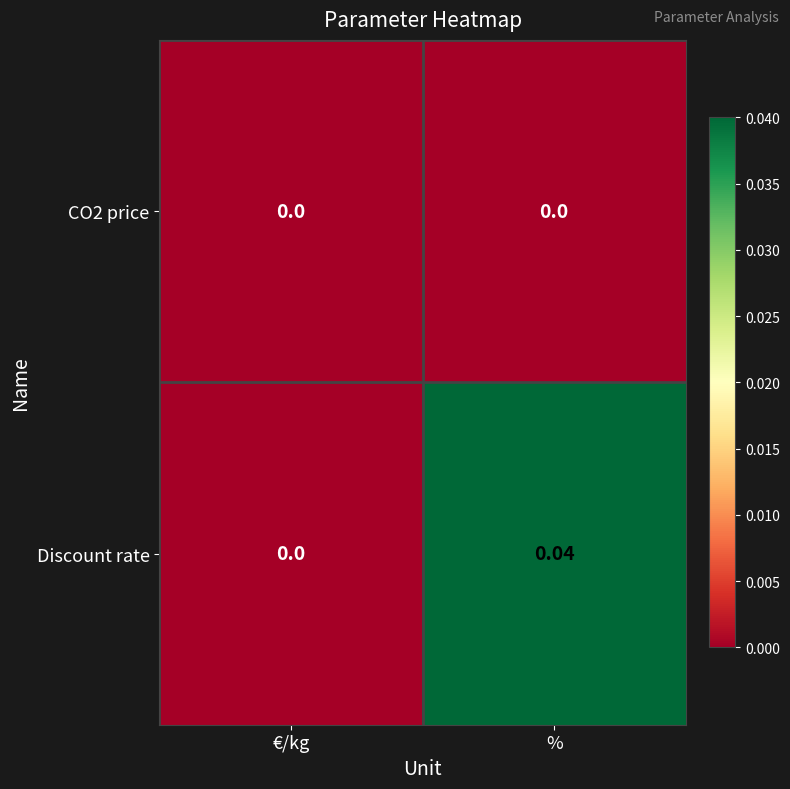

Which series has the widest spread of values?

Discount rate